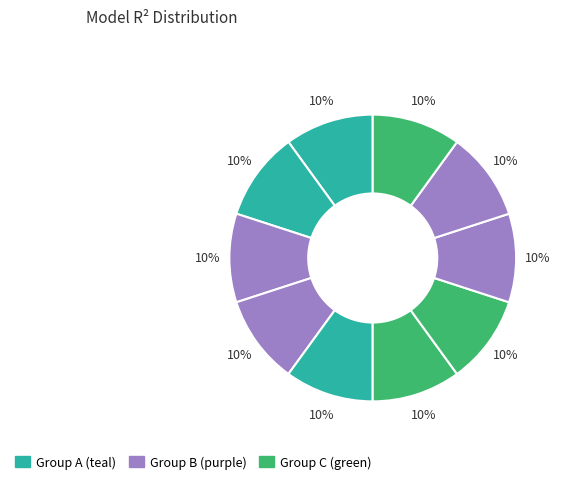

How many segments does this pie chart have?

10